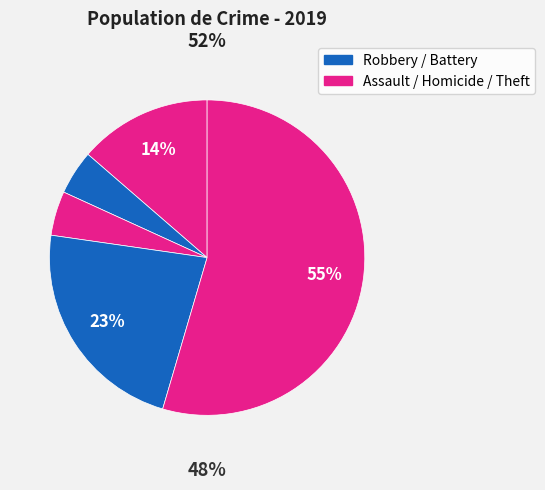

Does Aggravated Assault account for over 50% of the chart?

No